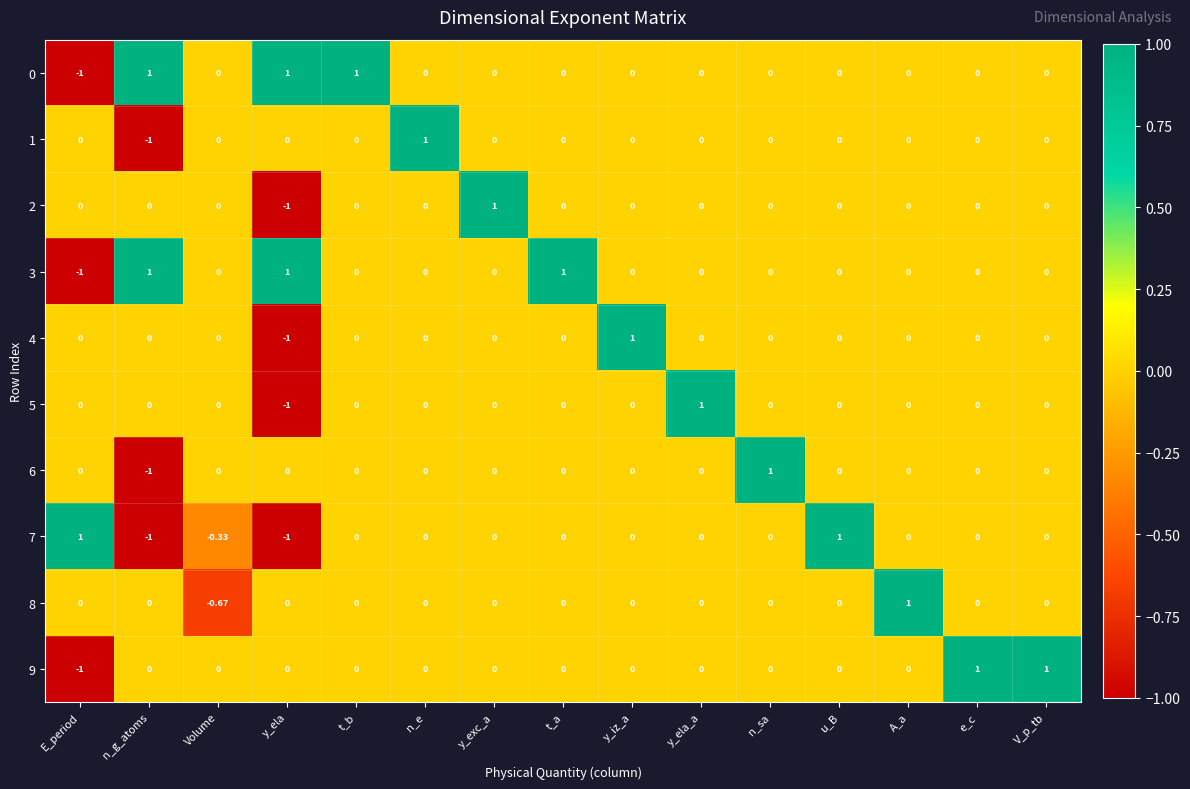

How many series are shown in this chart?

10